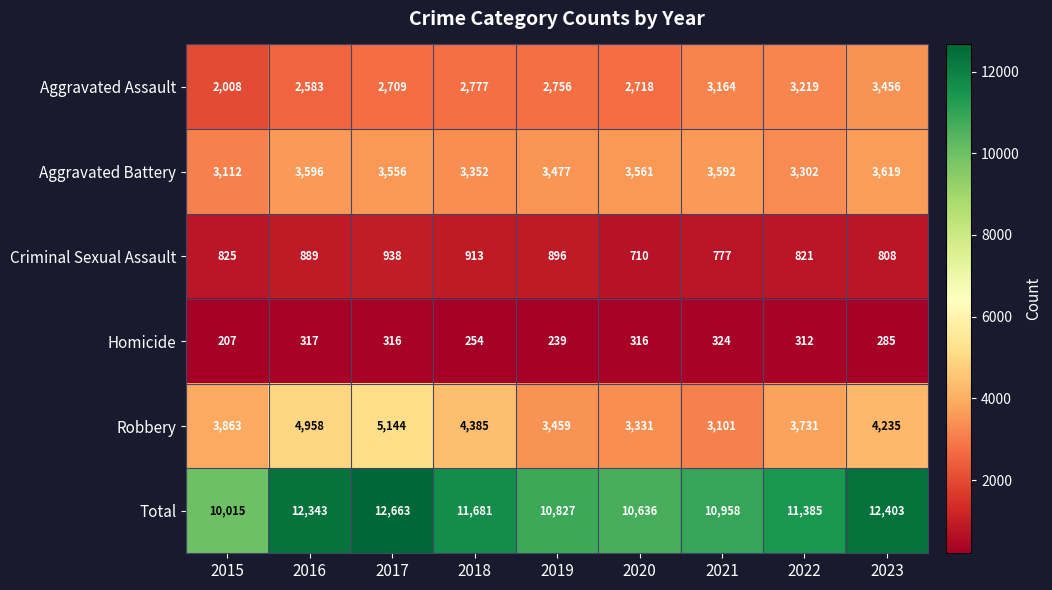

Which series has the largest range (max minus min)?

Total